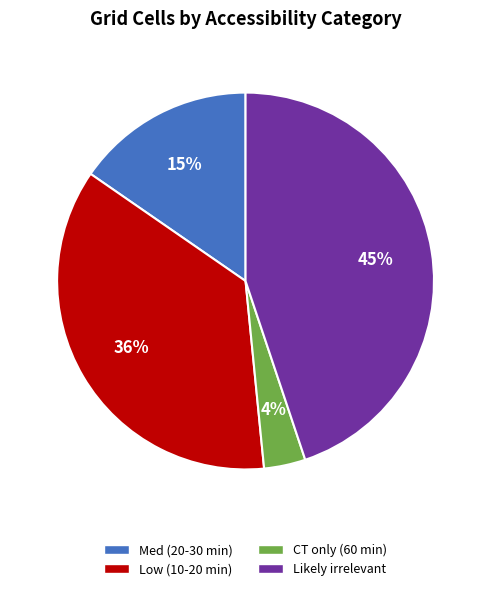

How many segments does this pie chart have?

4